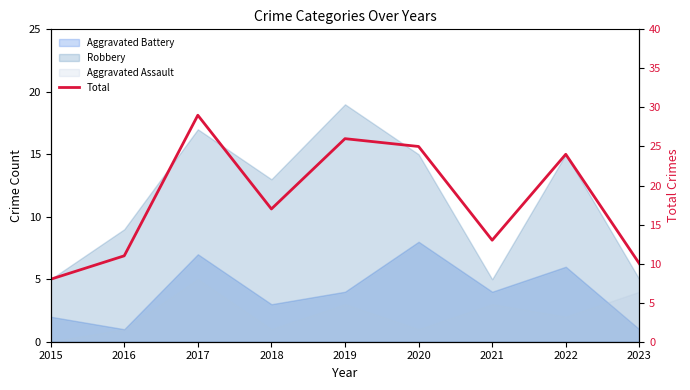

Reading left to right, transcribe all the data shown in this chart.

8	11	29	17	26	25	13	24	10